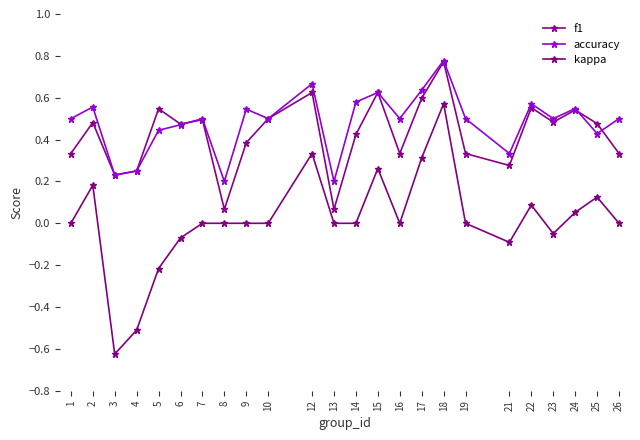

What is the smallest value displayed?

-0.6